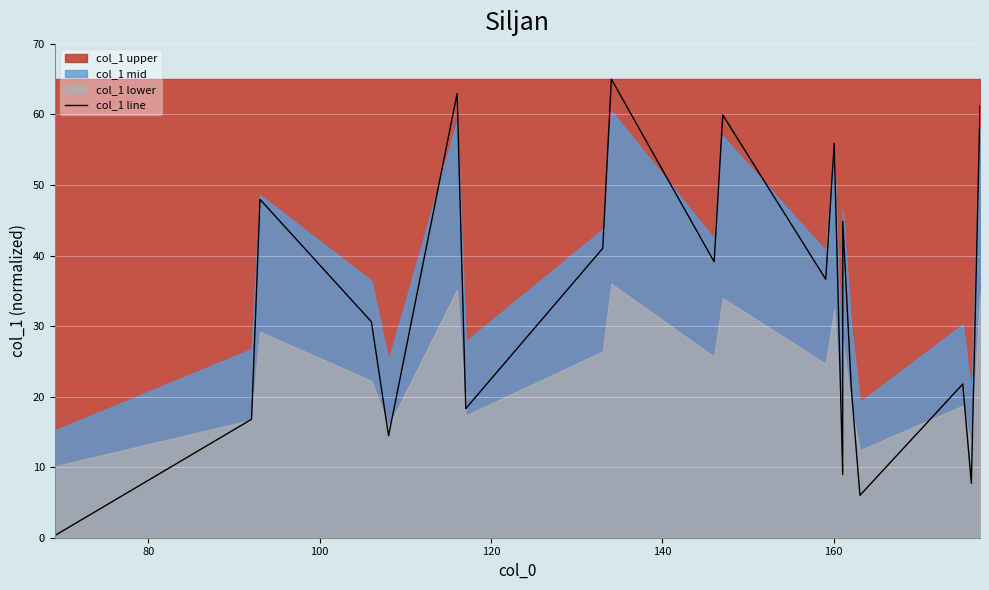

What is the maximum value for col_1 line?

65.0